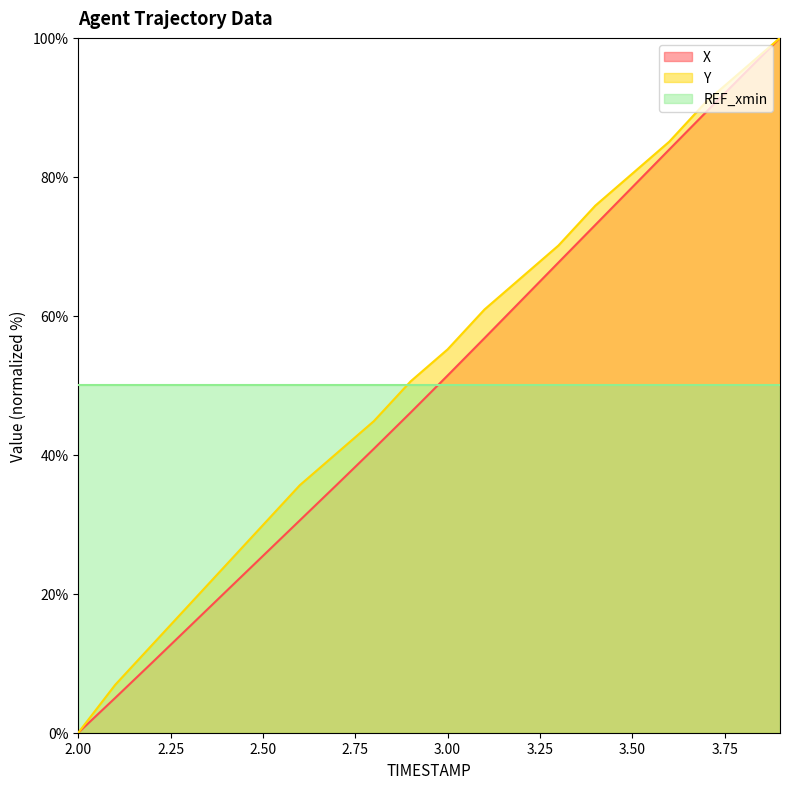

Does the chart display data point markers on the line(s)?

No